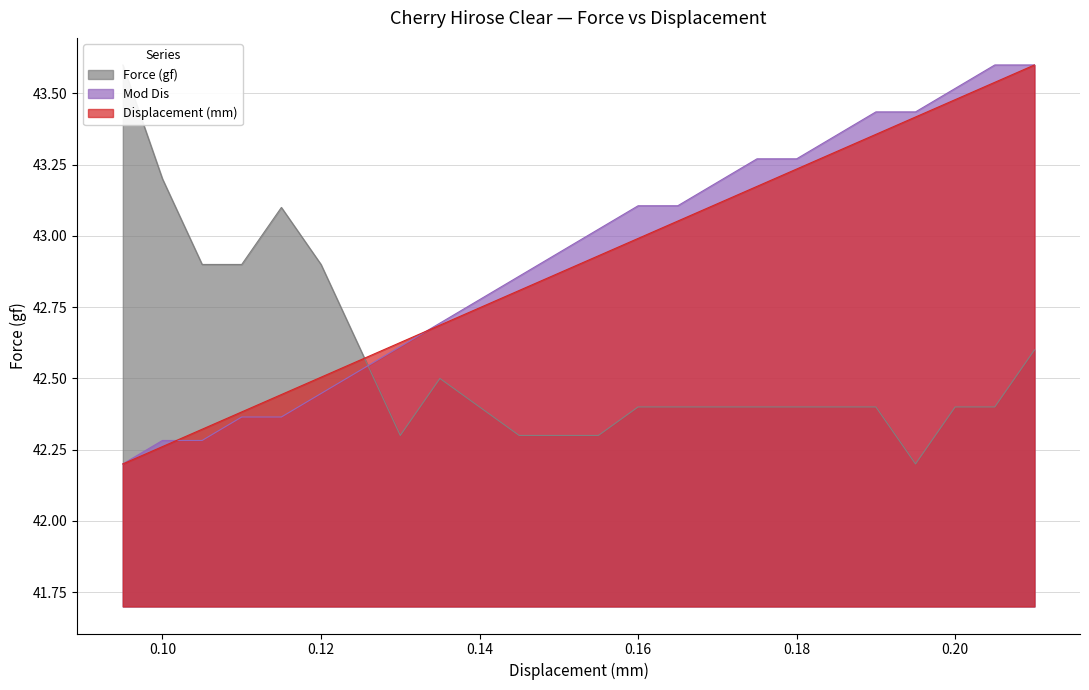

What value does the Displacement (mm) series have at 0.1?

42.3